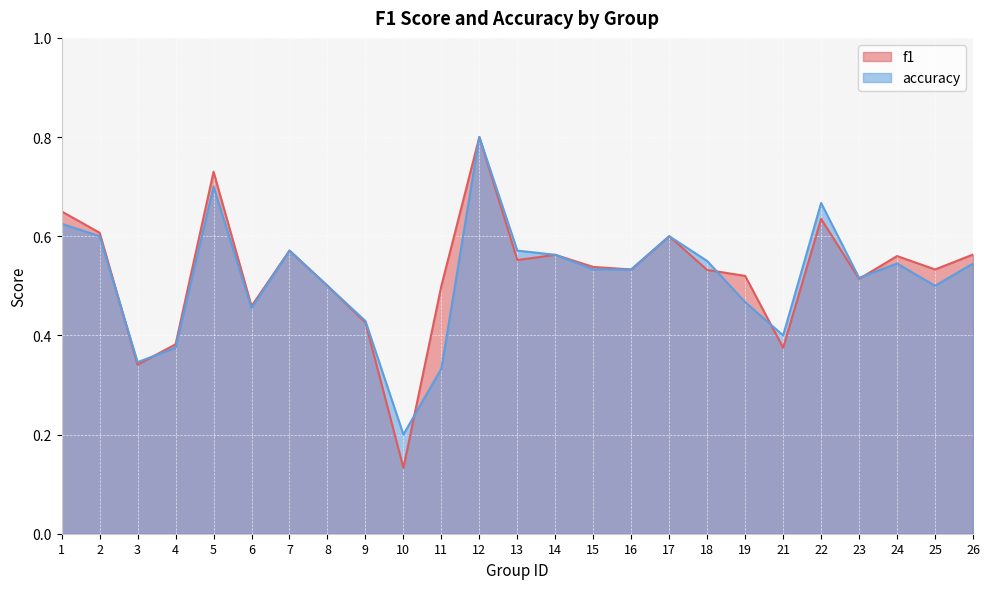

At which label does accuracy reach its peak?

12